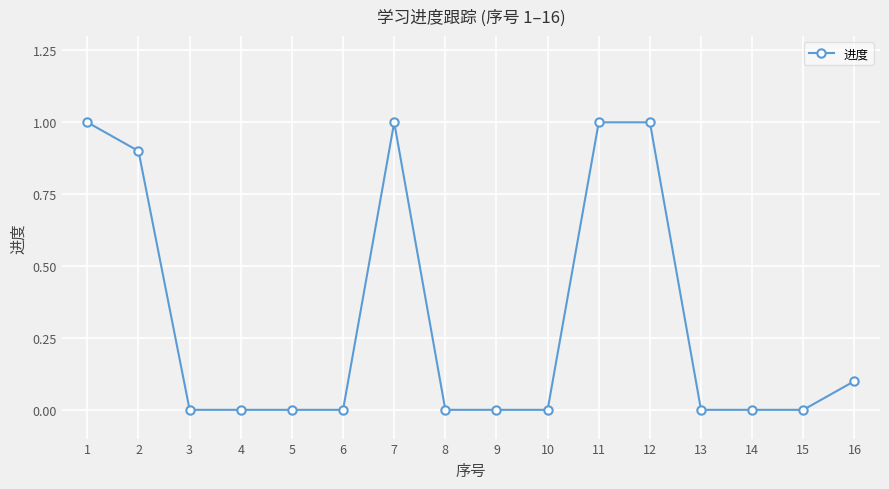

What is the sum of the values at 12 and 8?

1.0